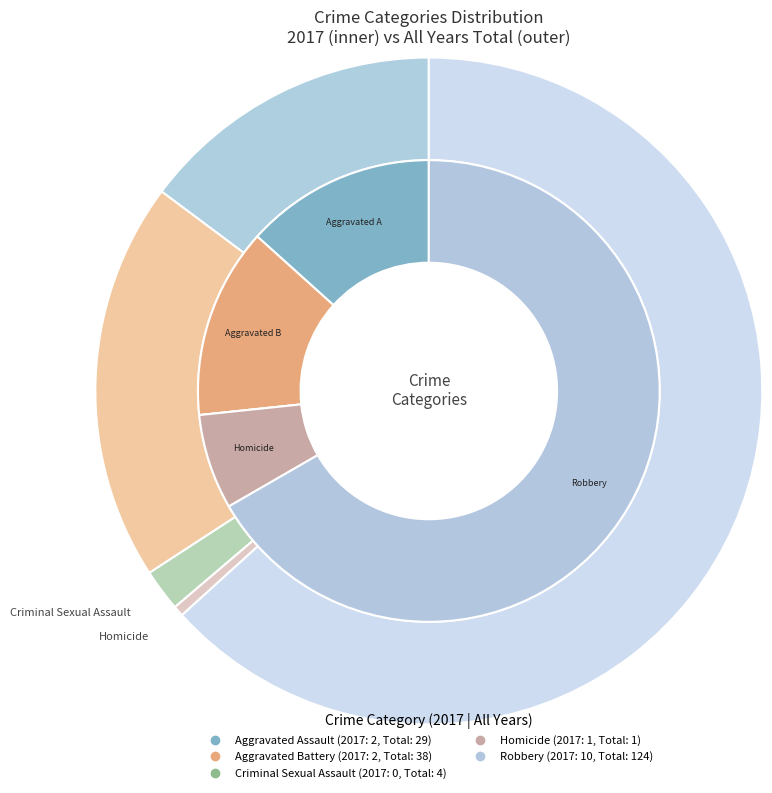

What is the total percentage of 3 and values_2017?

20.0%